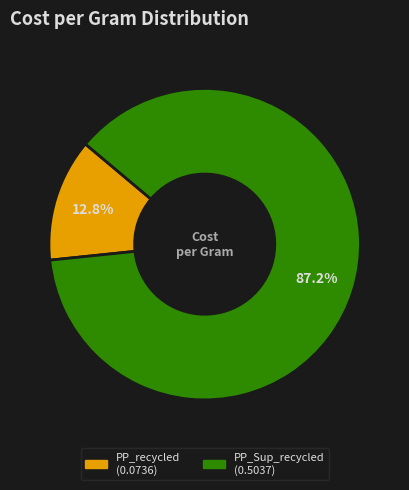

To the nearest percent, what portion does PP_Sup_recycled represent?

87%